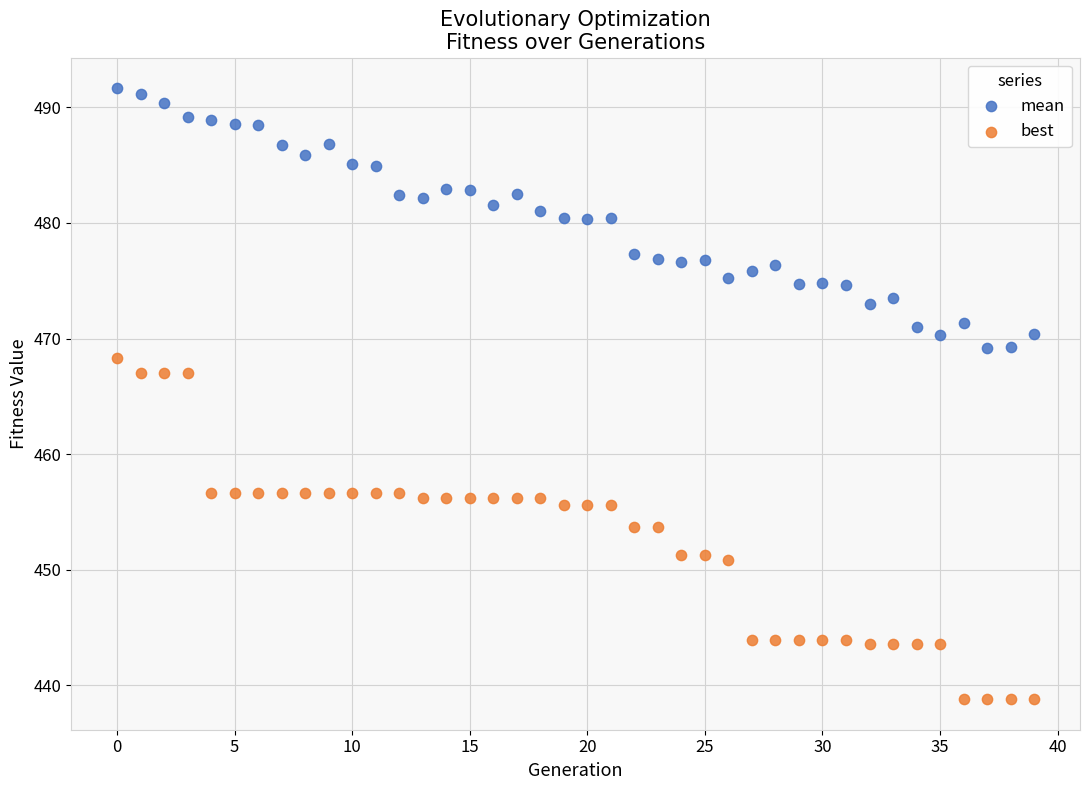

Which series reaches the maximum Y coordinate?

mean